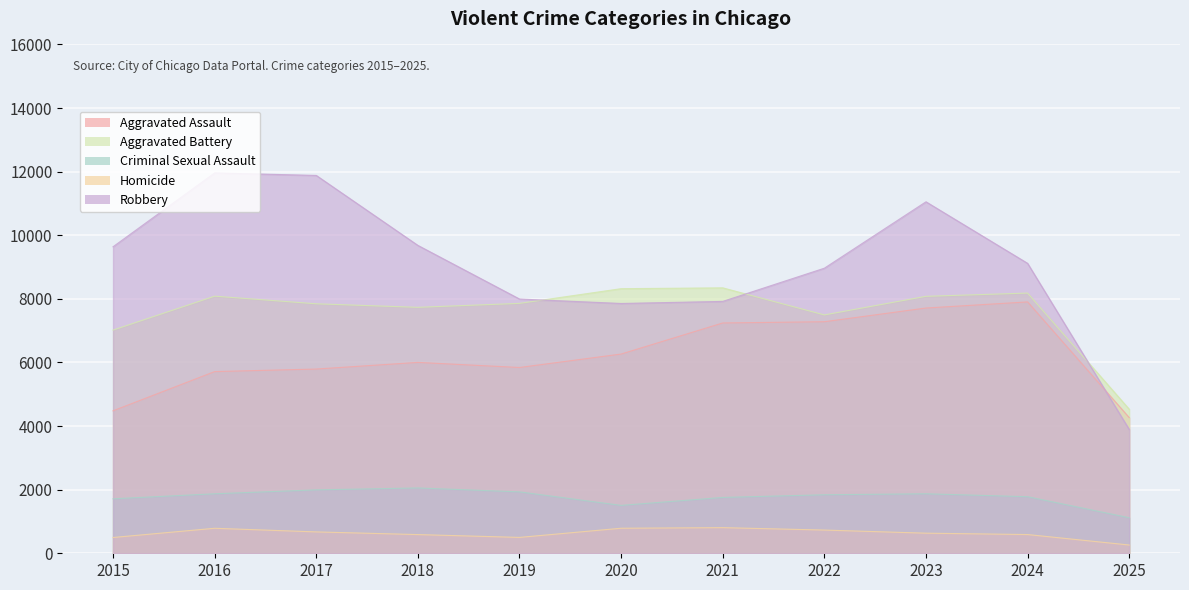

What is the spread (max minus min) of values at 2018?

9093